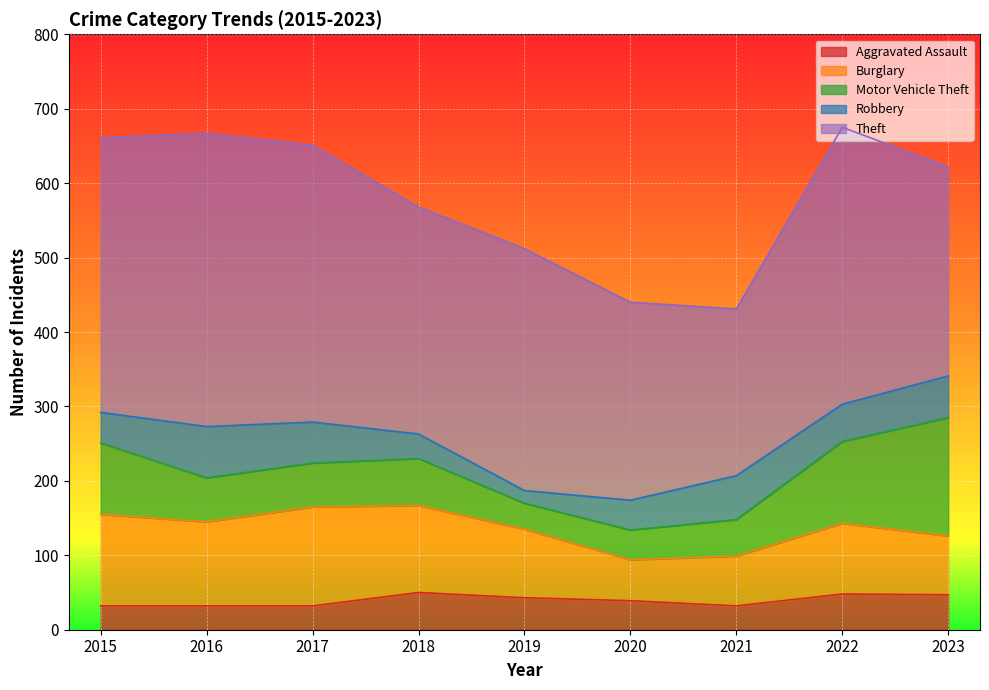

Does the chart display data point markers on the line(s)?

No